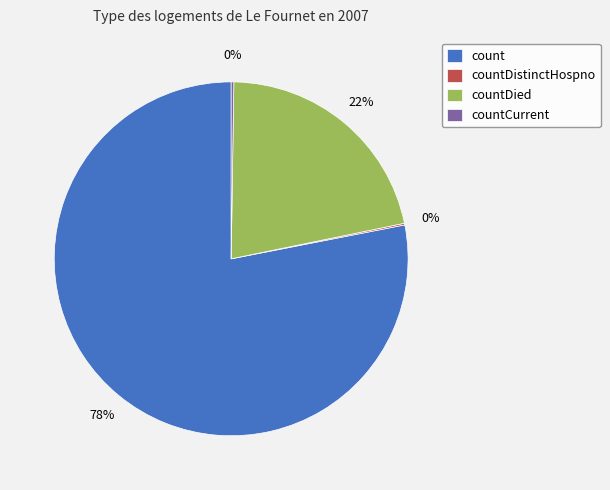

What is the majority slice?

count